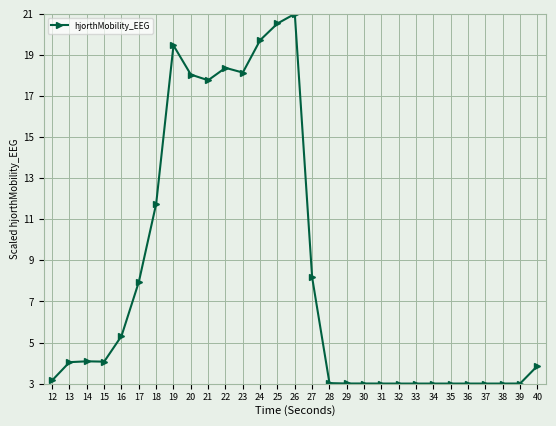

What is the value of the 18th point from the left?

3.0